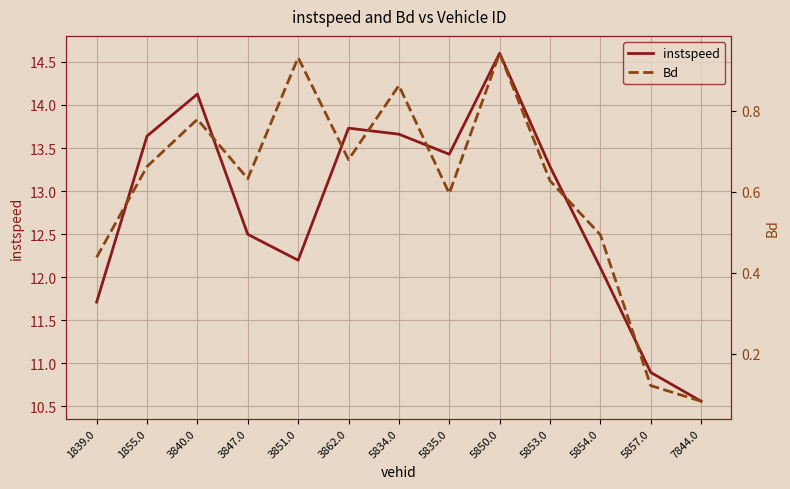

Does the chart display data point markers on the line(s)?

No